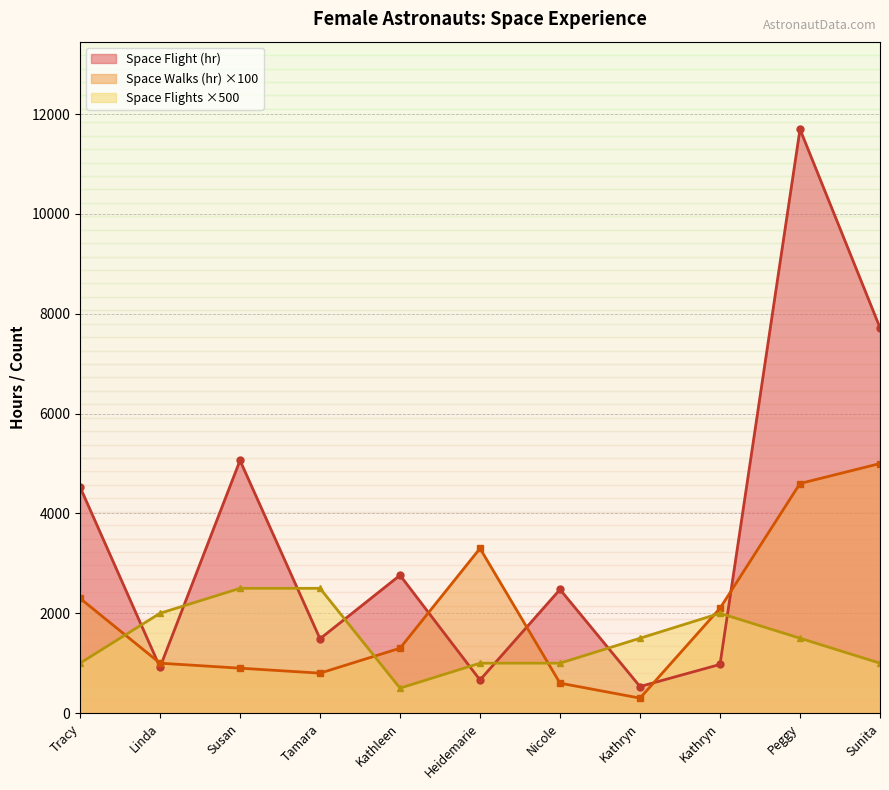

How many categories are shown in the chart?

11